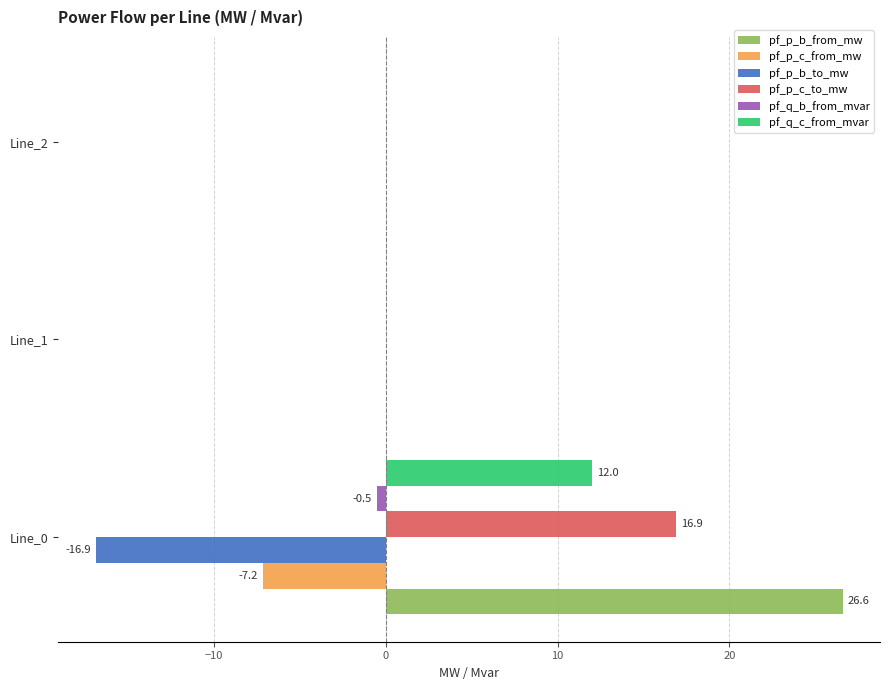

What is the greatest value displayed?

26.6